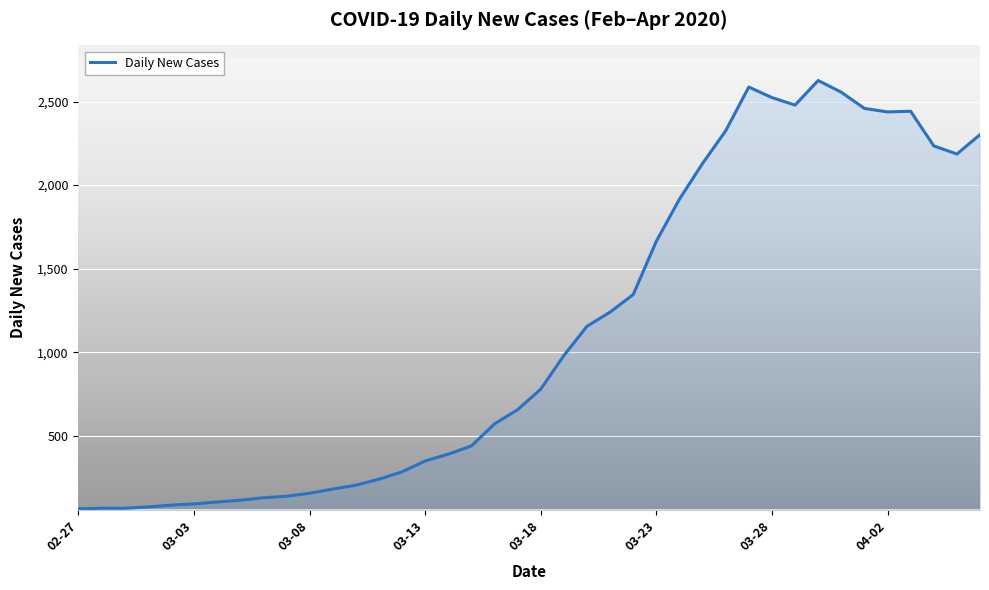

What is the smallest value displayed?

63